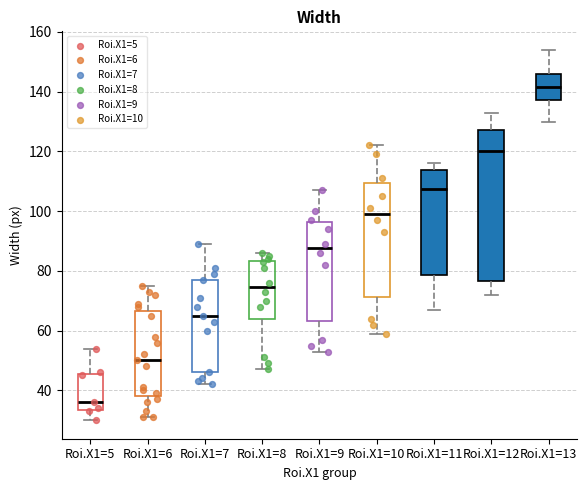

Which box is the tallest, from its lower edge to its upper edge?

Roi.X1=12